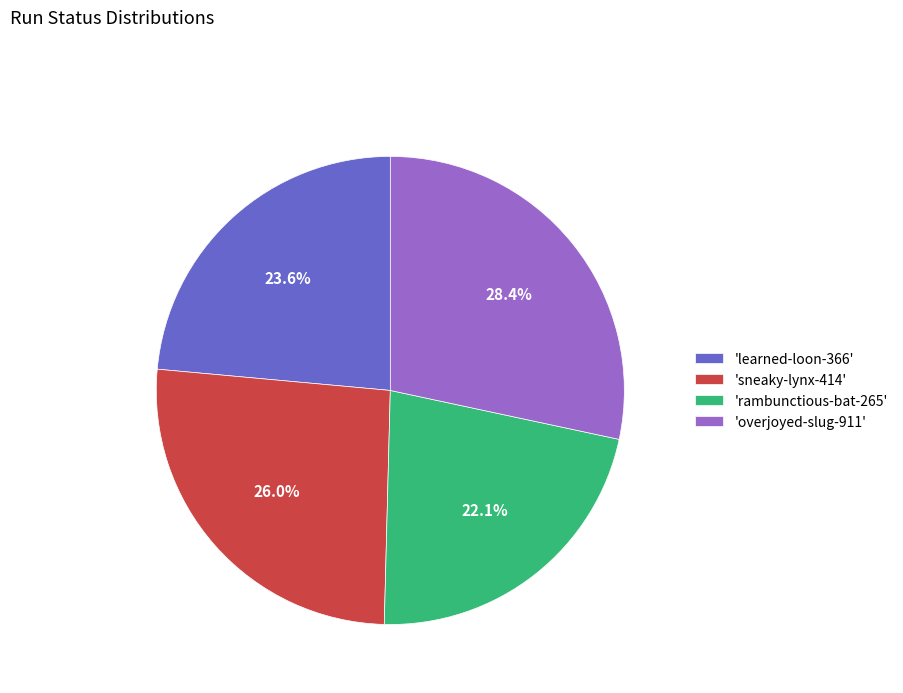

Is the sum of 'overjoyed-slug-911' and 'learned-loon-366' greater than half?

Yes